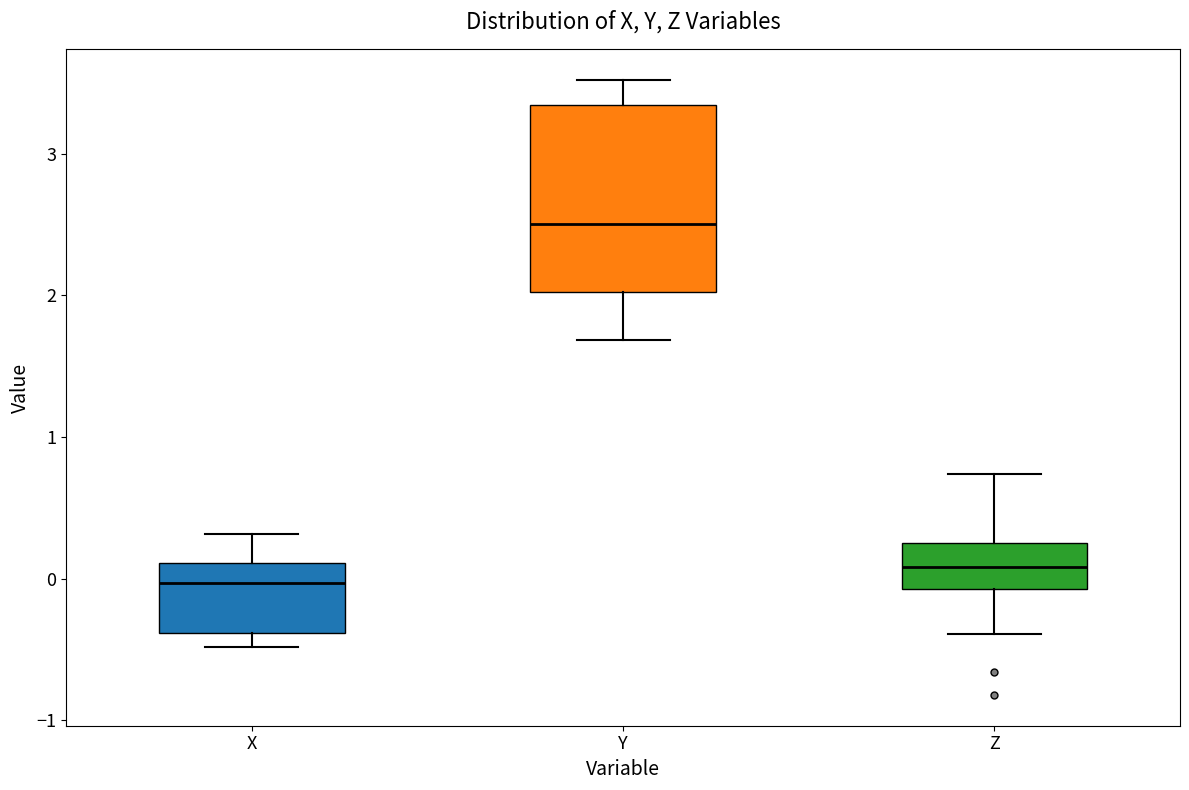

Which box's median line is the lowest?

X